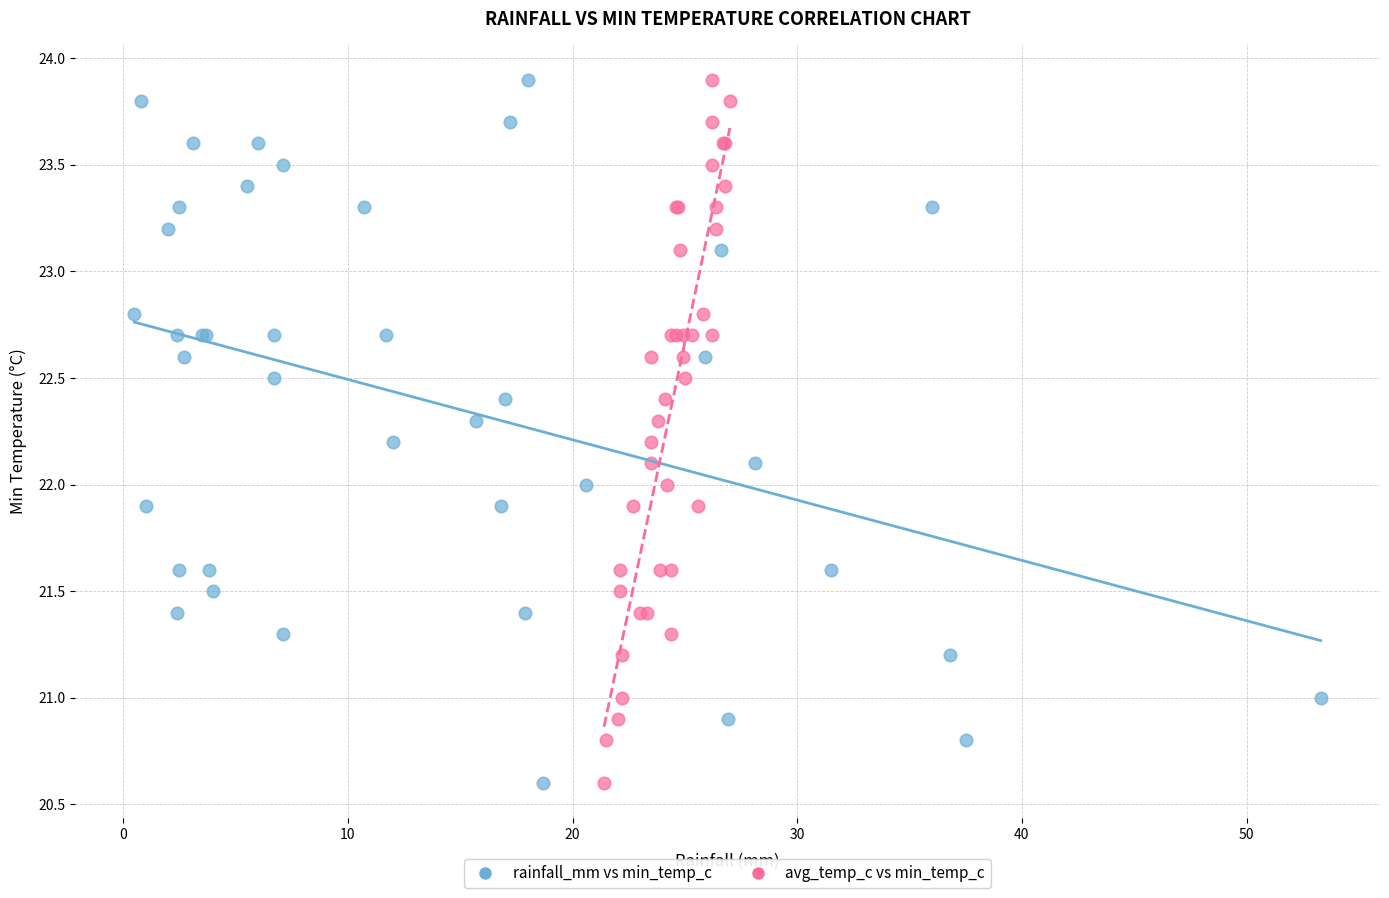

What are all the series names shown in the legend?

rainfall_mm vs min_temp_c, avg_temp_c vs min_temp_c